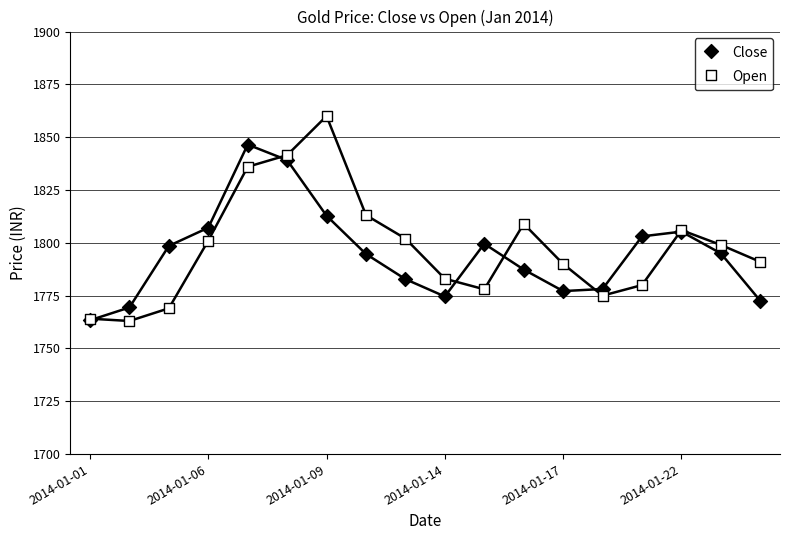

What are all the series names shown in the legend?

Close, Open